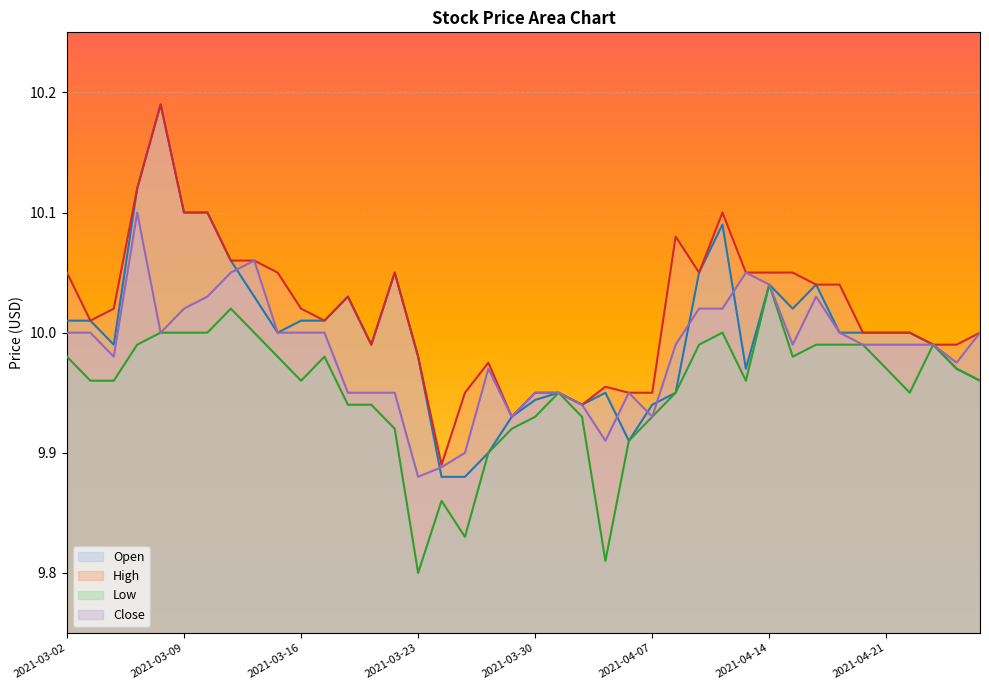

What is the smallest value displayed?

9.8